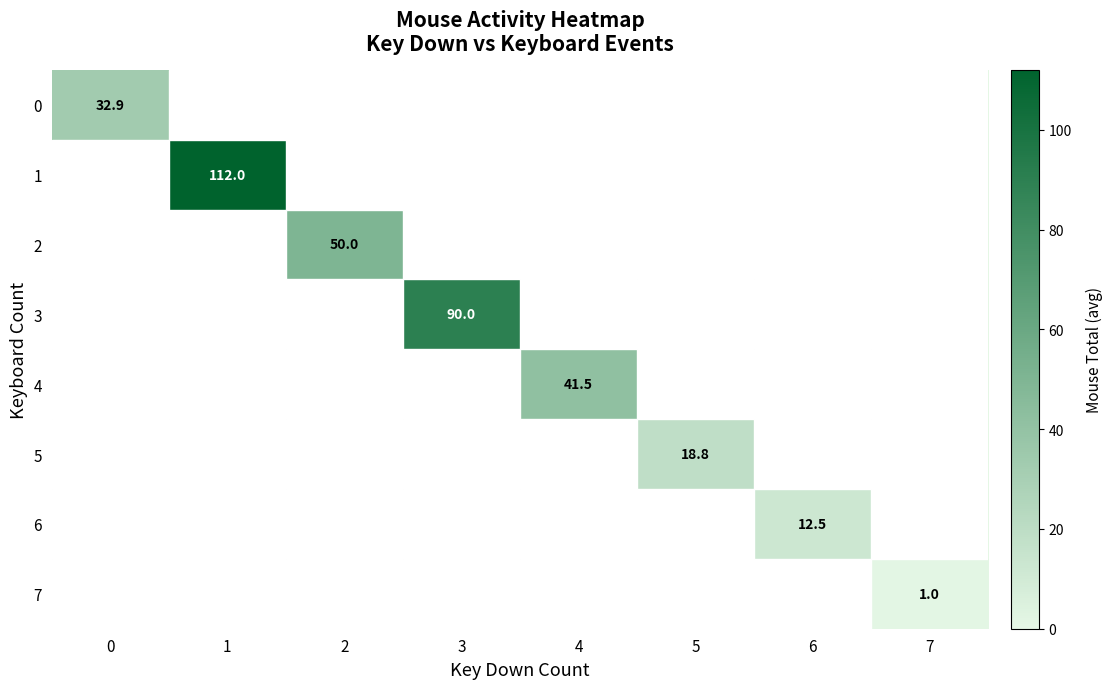

The value of 2 at 2 is 50.0. True or false?

True